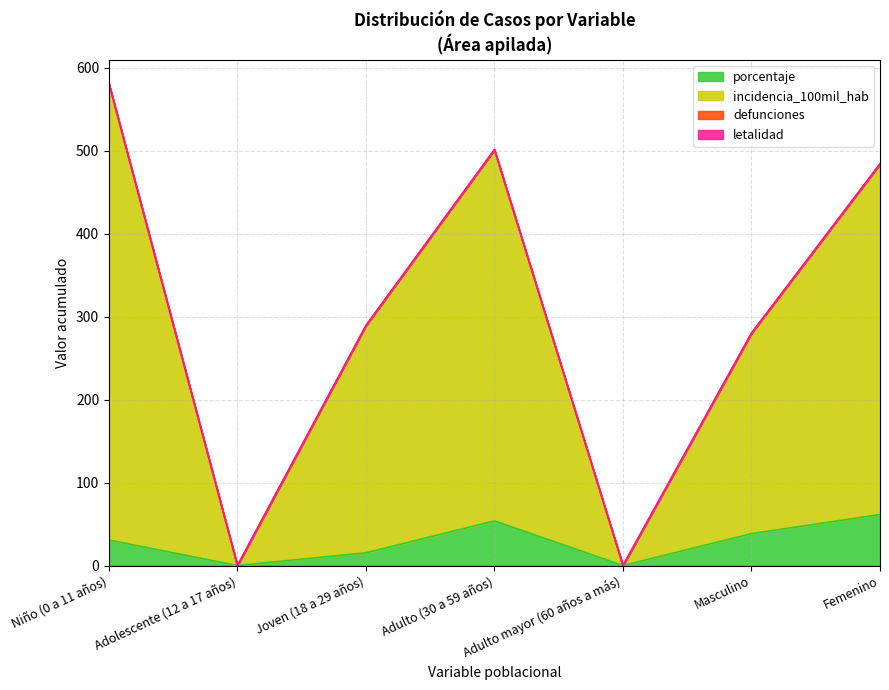

What is the sum of all porcentaje values?

200.0